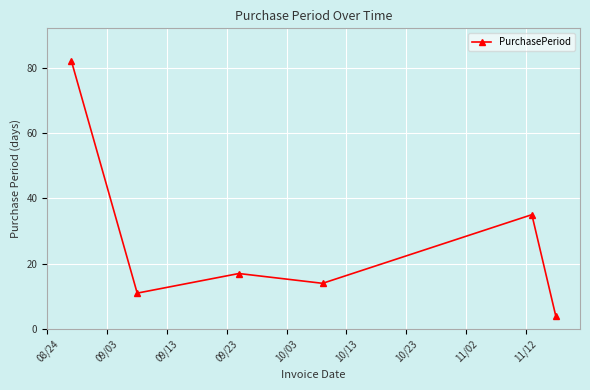

Is this an area chart (filled region under the line)?

No